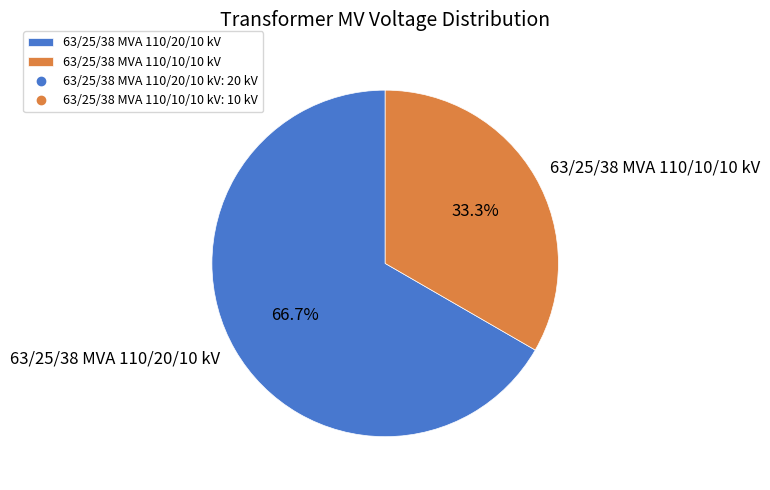

To the nearest percent, what portion does 63/25/38 MVA 110/20/10 kV represent?

67%